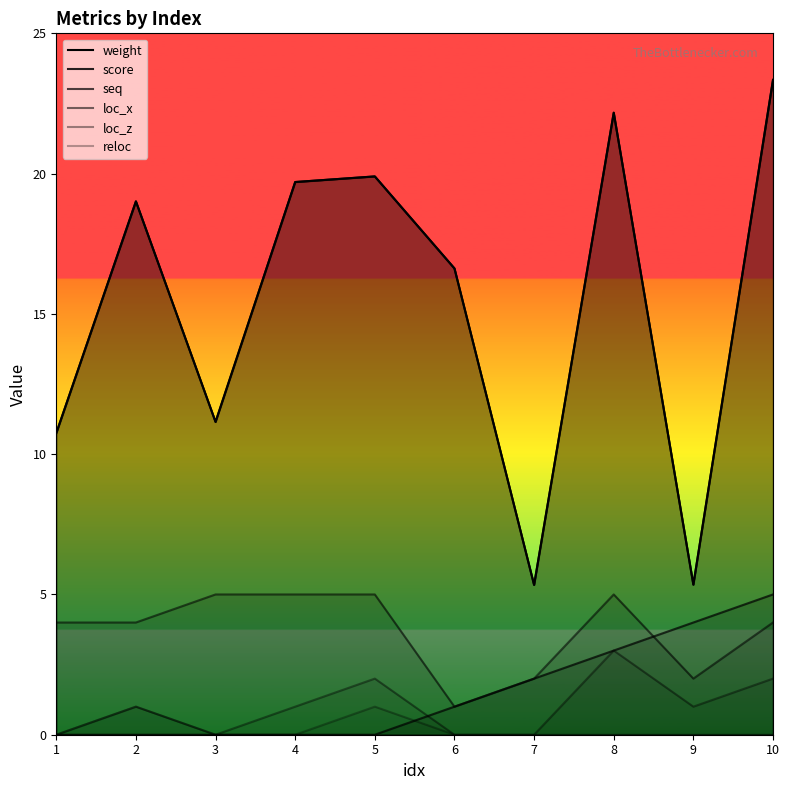

The seq series shows 0.0 at 1. True or false?

True